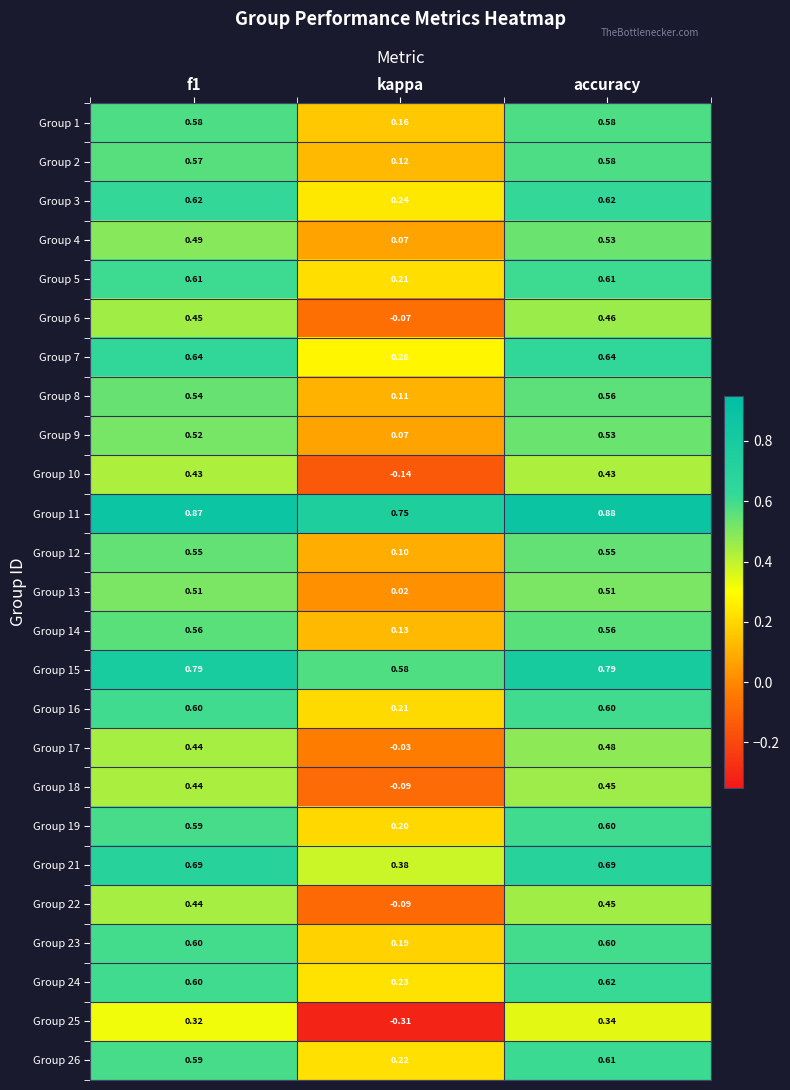

Which series has the largest range (max minus min)?

Group 25